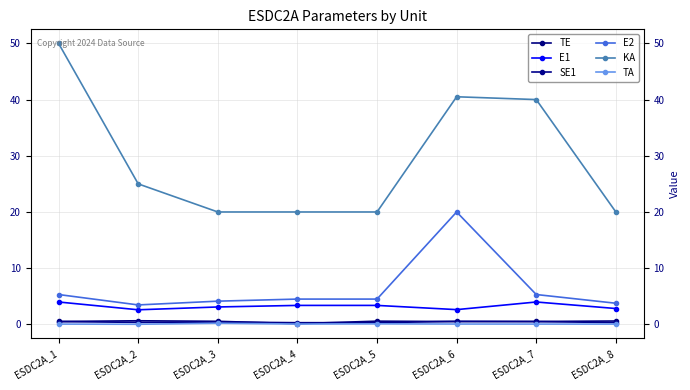

Is the value of E2 at ESDC2A_6 greater than the value of SE1 at ESDC2A_6?

Yes